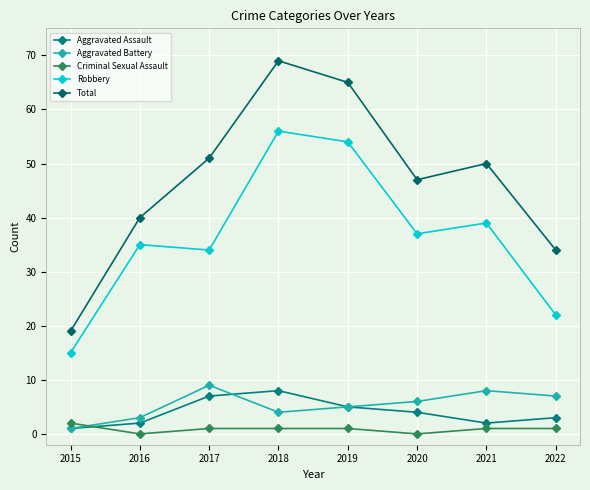

What is the difference between the maximum and minimum values in the Robbery series?

41